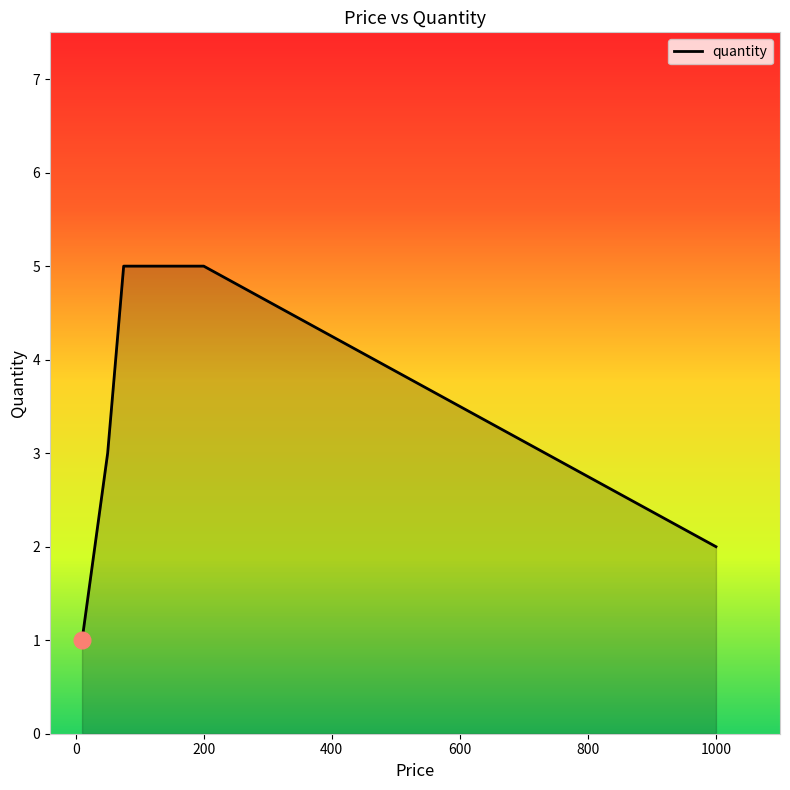

True or false: there are more than 2 points higher than both neighbors.

False